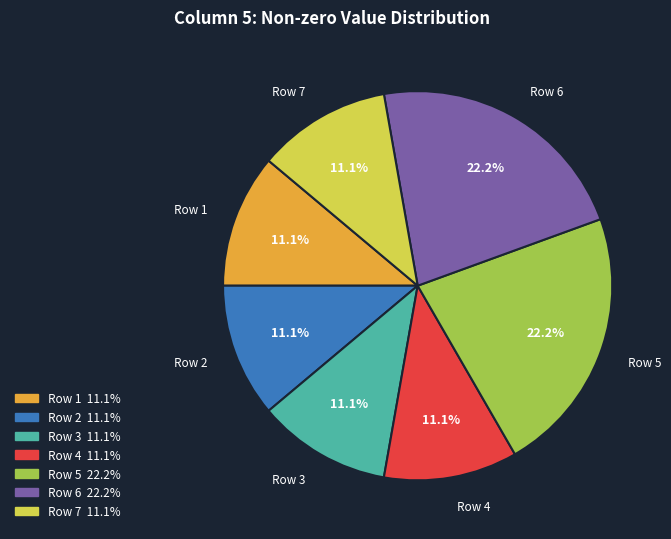

Does any single category account for the majority?

No